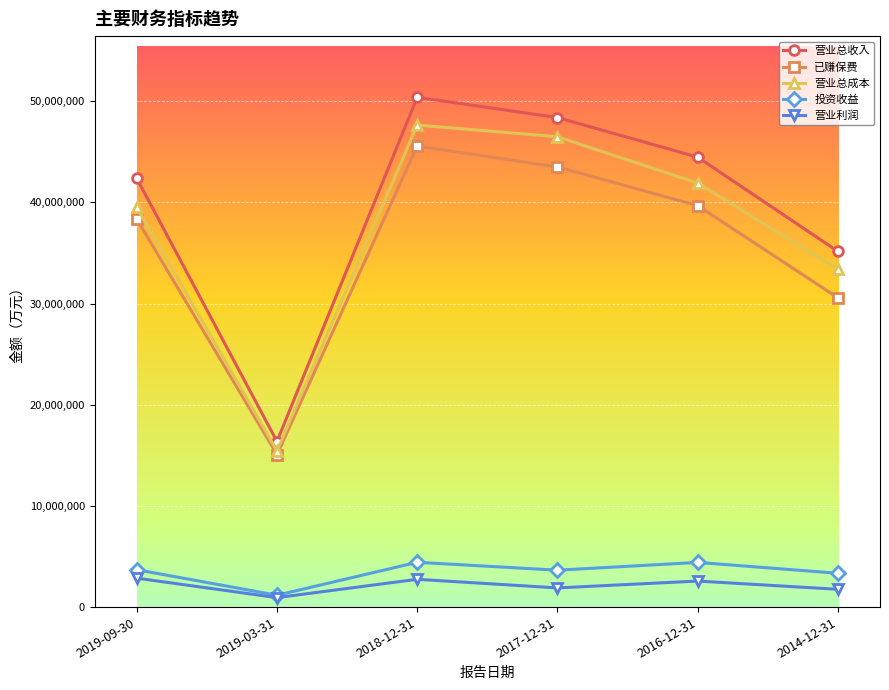

Where is the first local minimum for 已赚保费?

2019-03-31